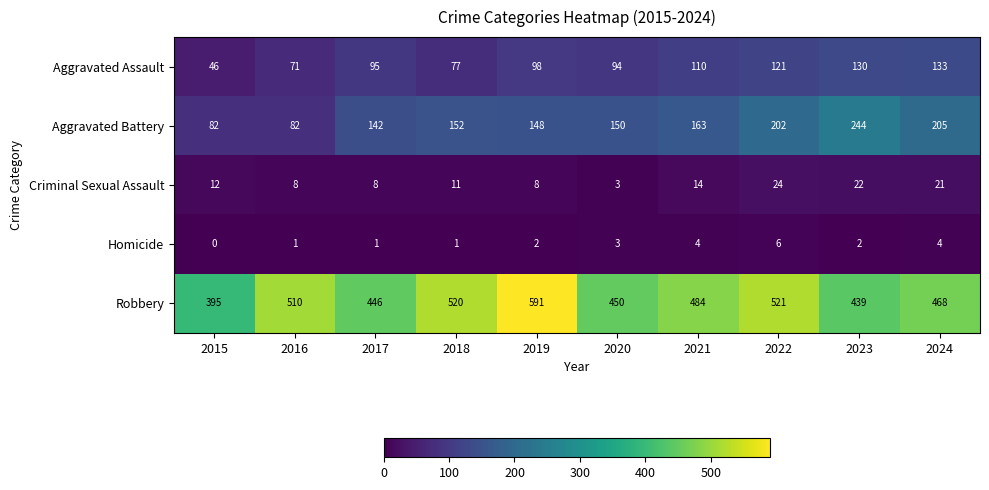

Which series changed the most between 2016 and 2021?

Aggravated Battery